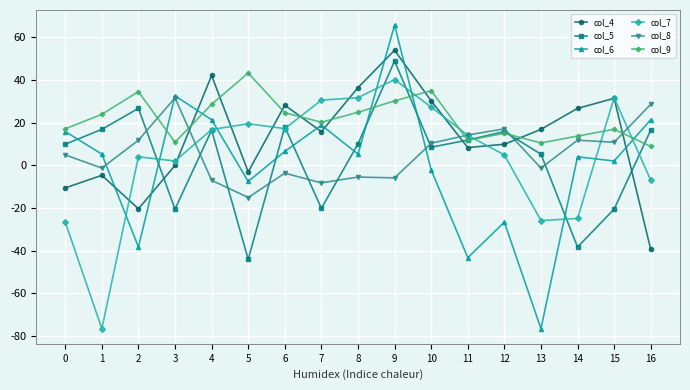

Which series ends up on top after the final intersection of col_7 and col_6?

col_6